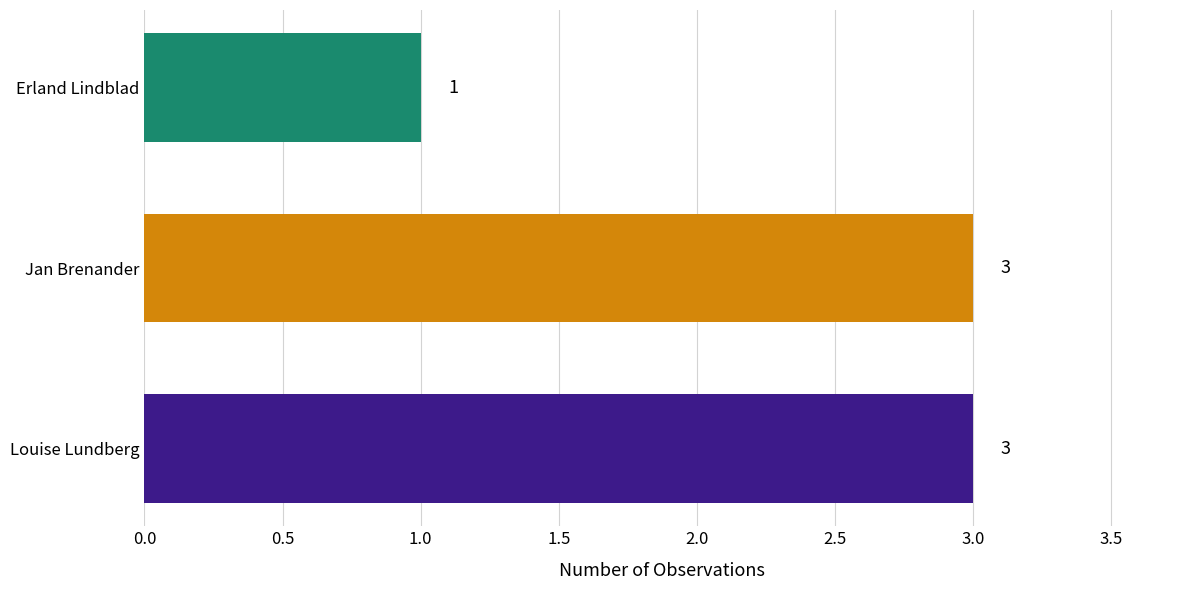

The chart shows a value of 5 at Jan Brenander. True or false?

False